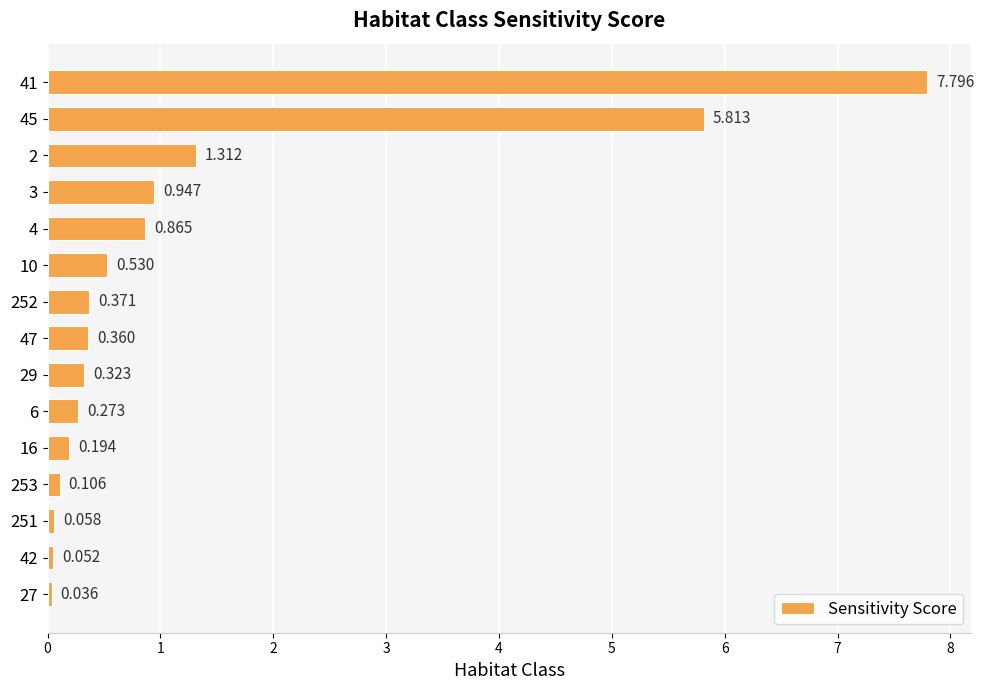

At which label is the value closest to 3?

2